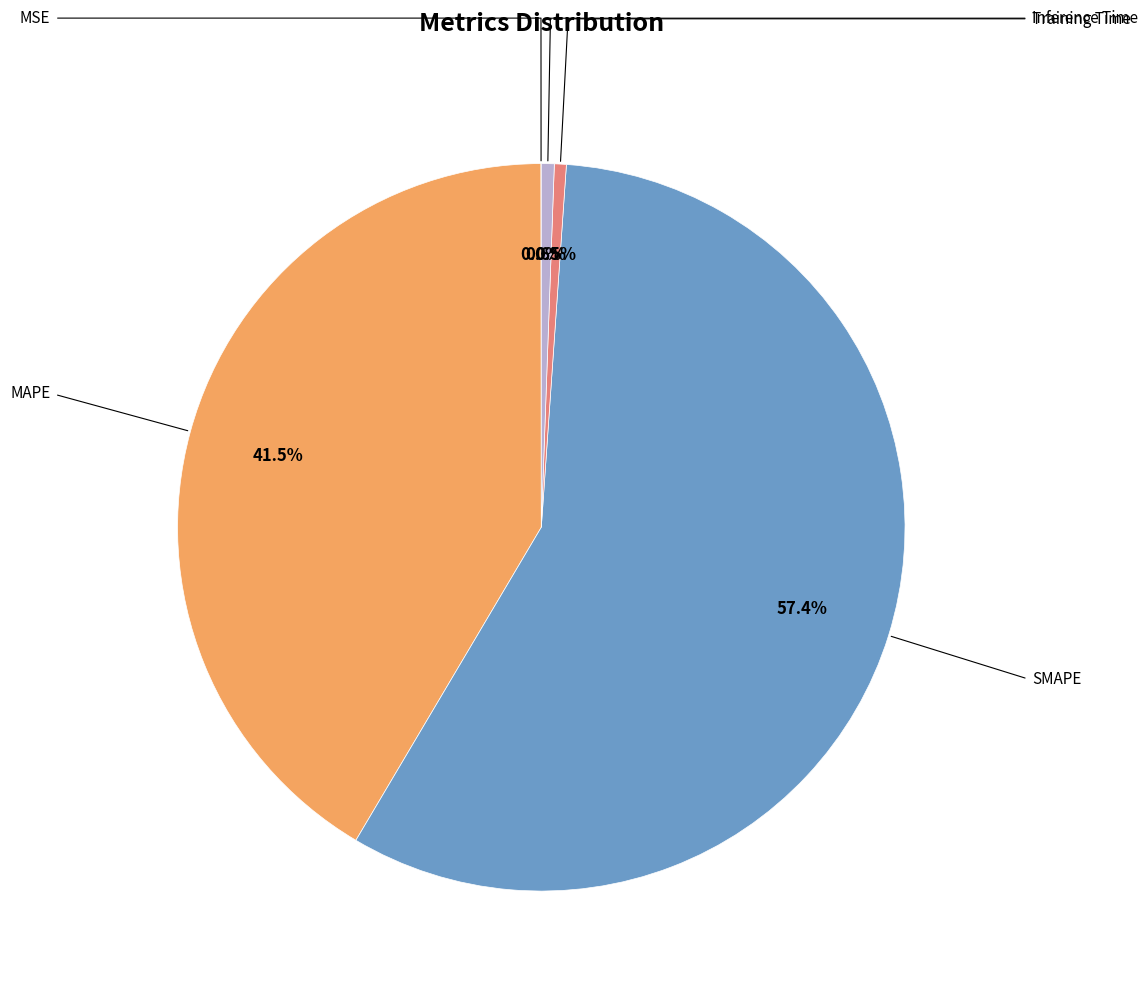

Is there a majority slice in this chart?

Yes